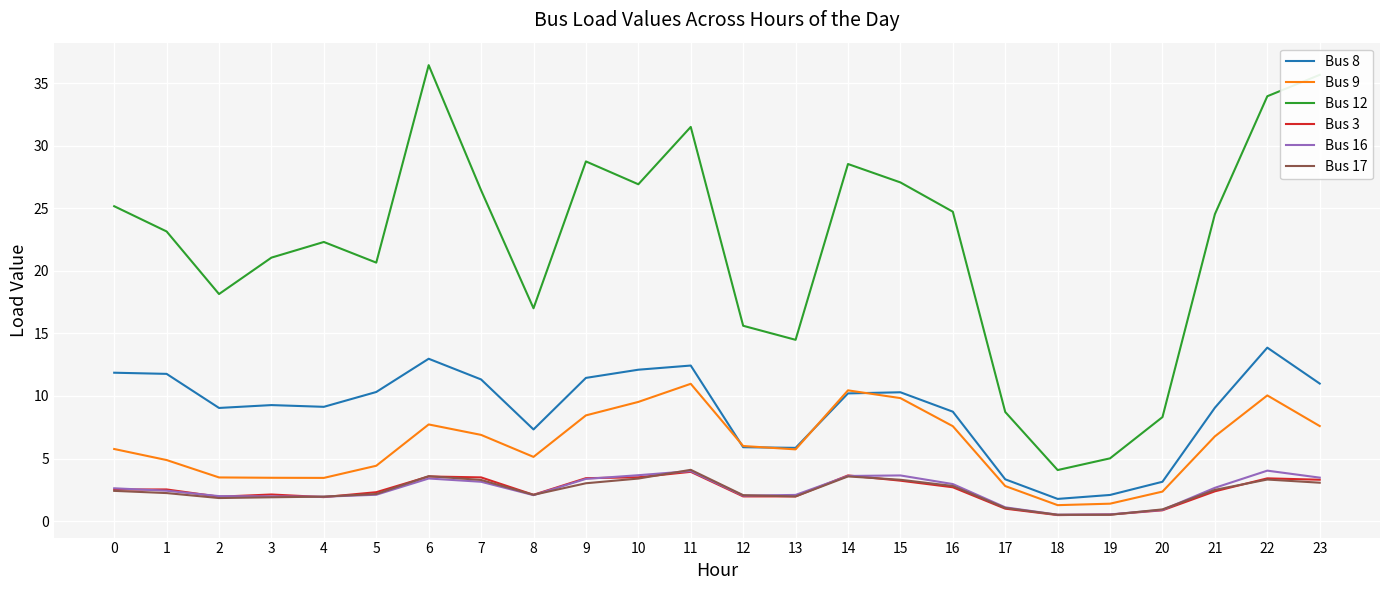

What is the maximum value for Bus 16?

4.0